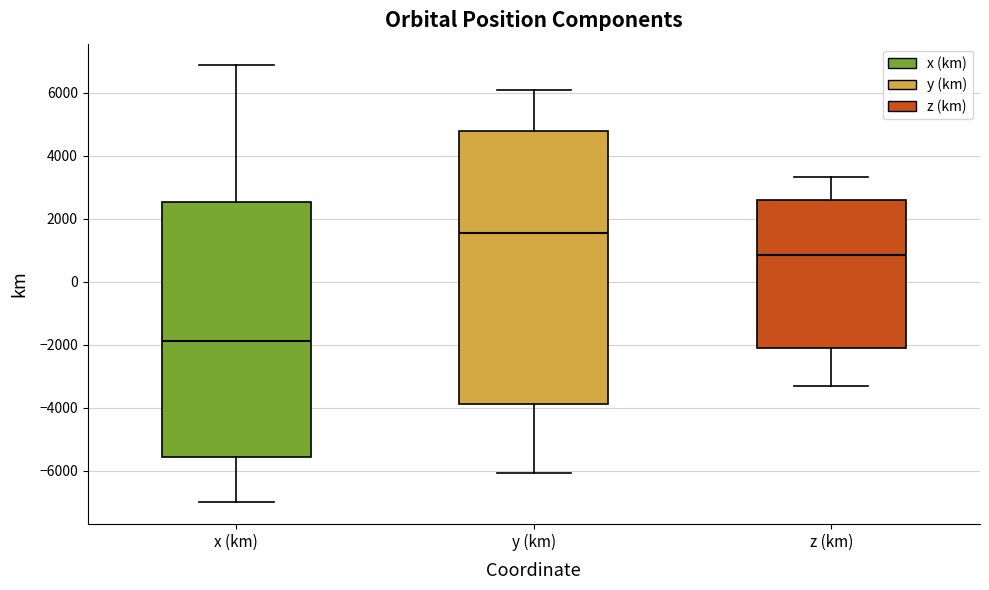

Comparing the boxes themselves (not the whiskers), which one is the tallest?

y (km)